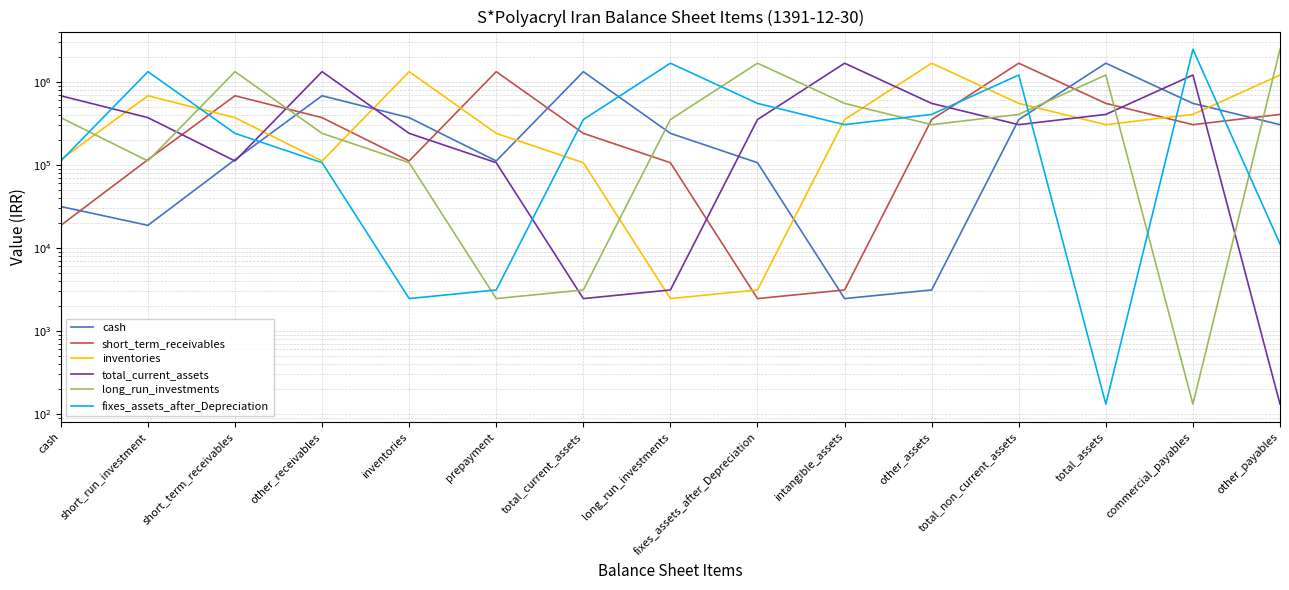

What is the total value across all series at fixes_assets_after_Depreciation?

2698461